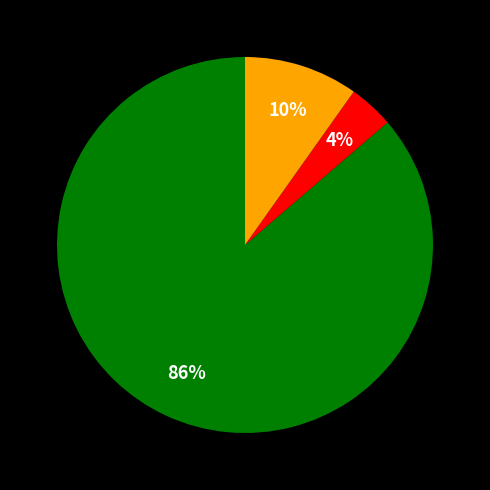

To the nearest percent, what is the average slice percentage?

33%